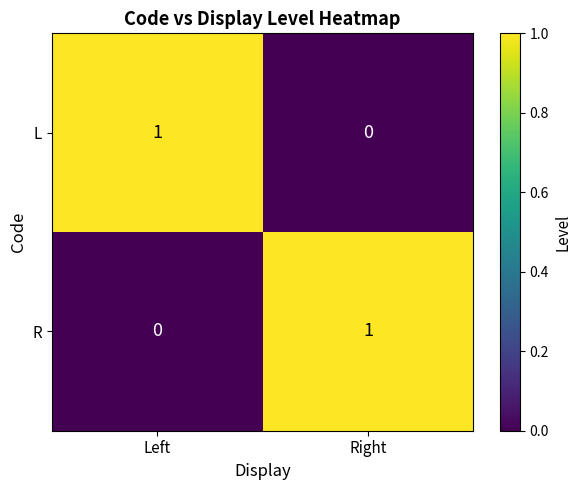

Reading left to right, list all the values displayed in this chart.

L: Left=1	Right=0
R: Left=0	Right=1